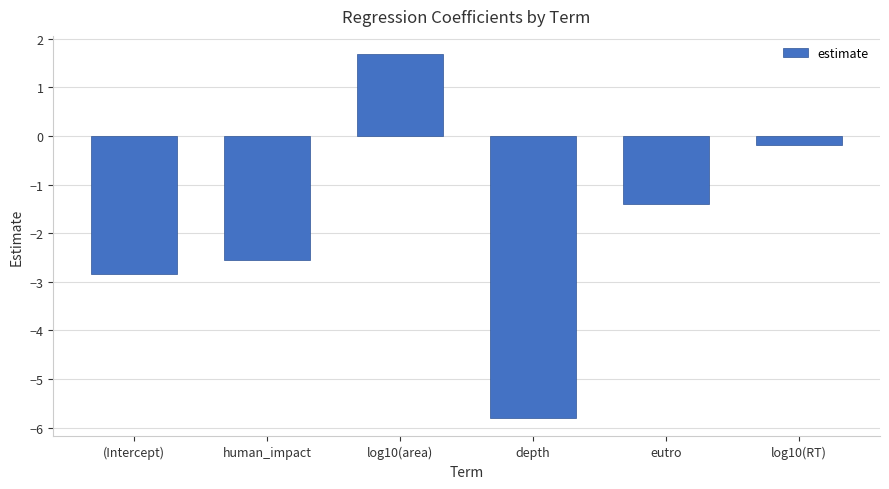

What is the greatest value displayed?

1.7